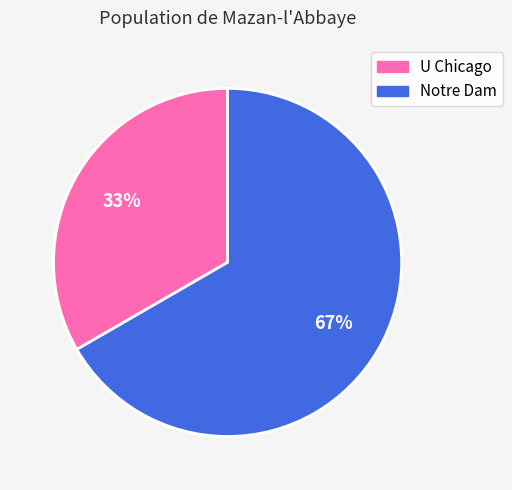

True or false: Notre Dam accounts for 77% of the total.

False